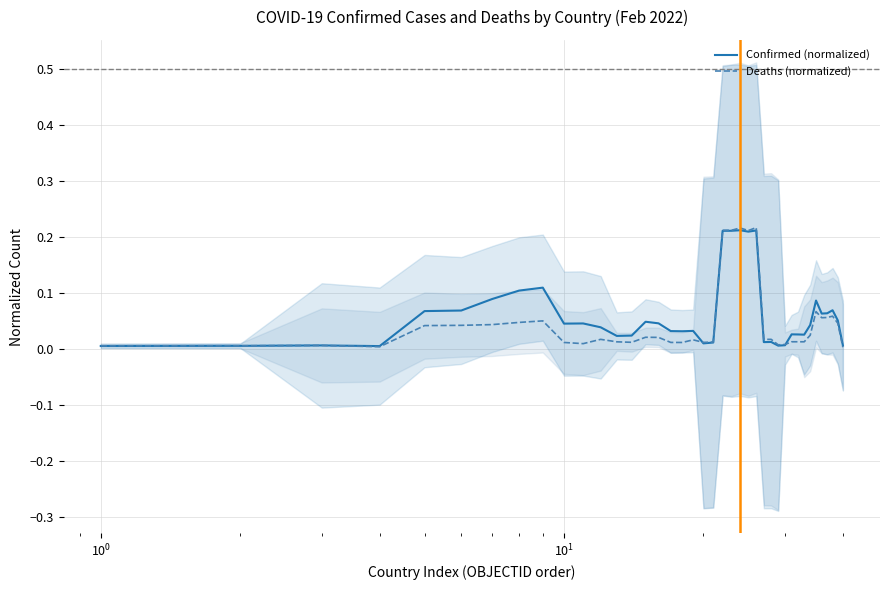

What are all the series names shown in the legend?

Confirmed (normalized), Deaths (normalized)